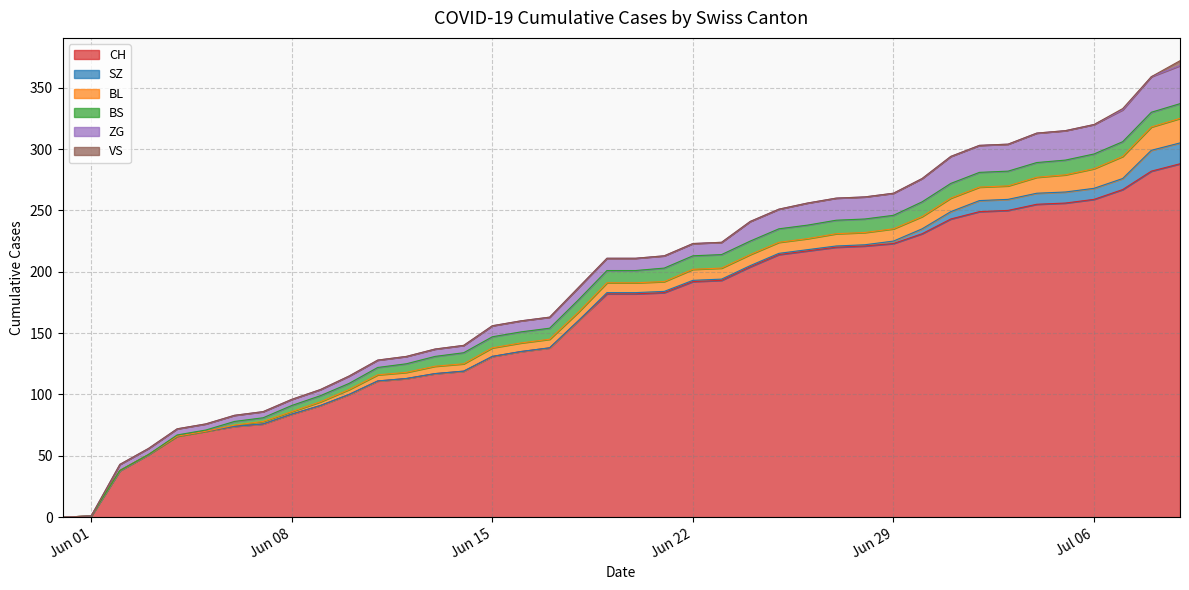

How many data points does each series have?

40